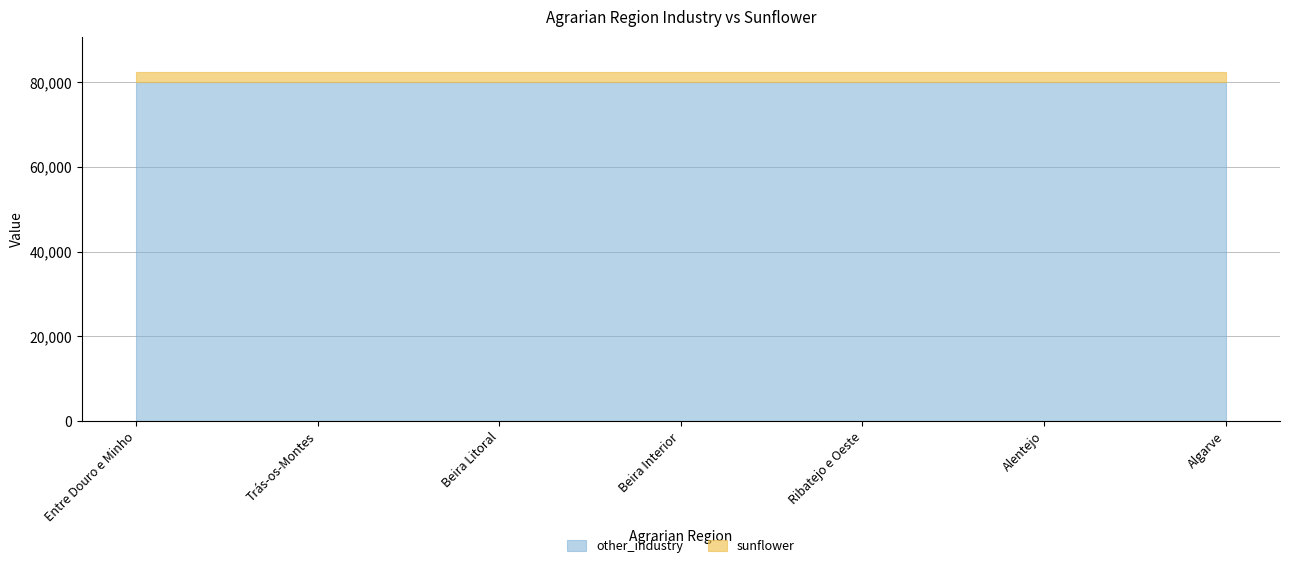

What is the label of the 6th point from the left?

Alentejo